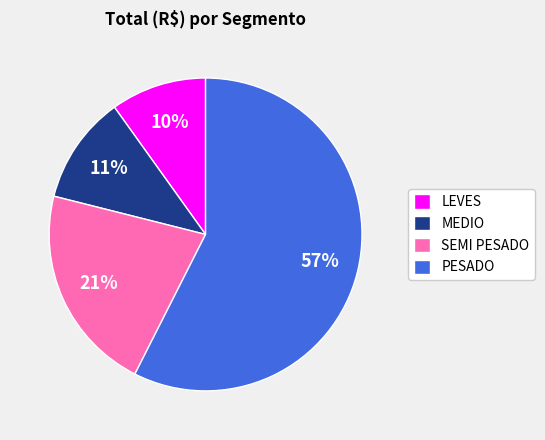

Which slice is the smallest?

LEVES